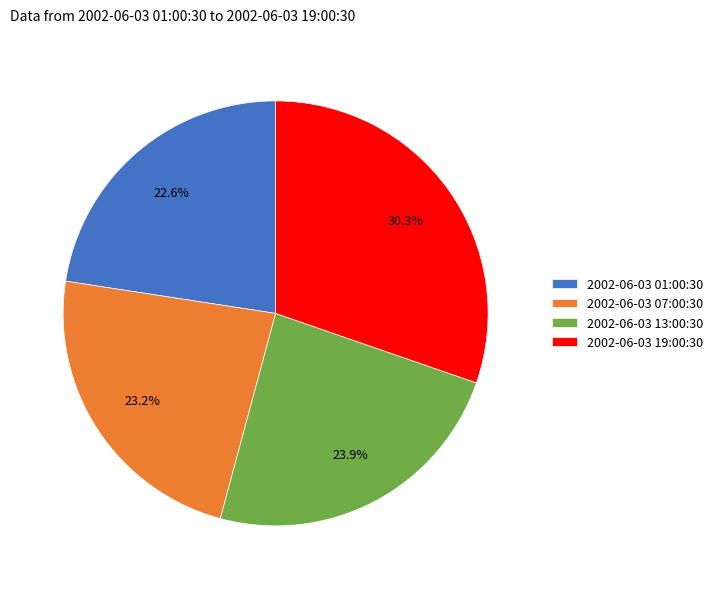

Does 2002-06-03 19:00:30 represent more than half of the total?

No